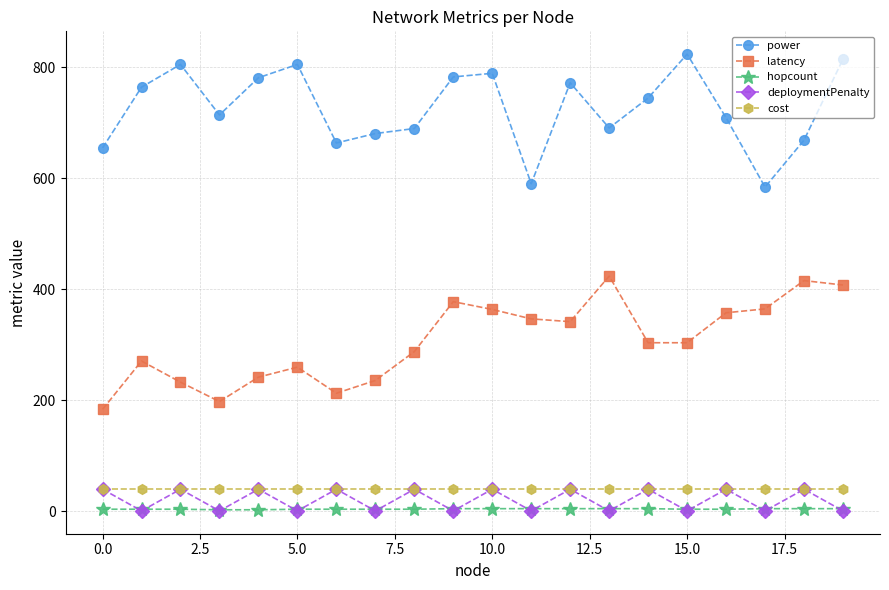

What is the value of the latency point at the 12th from the left?

347.0